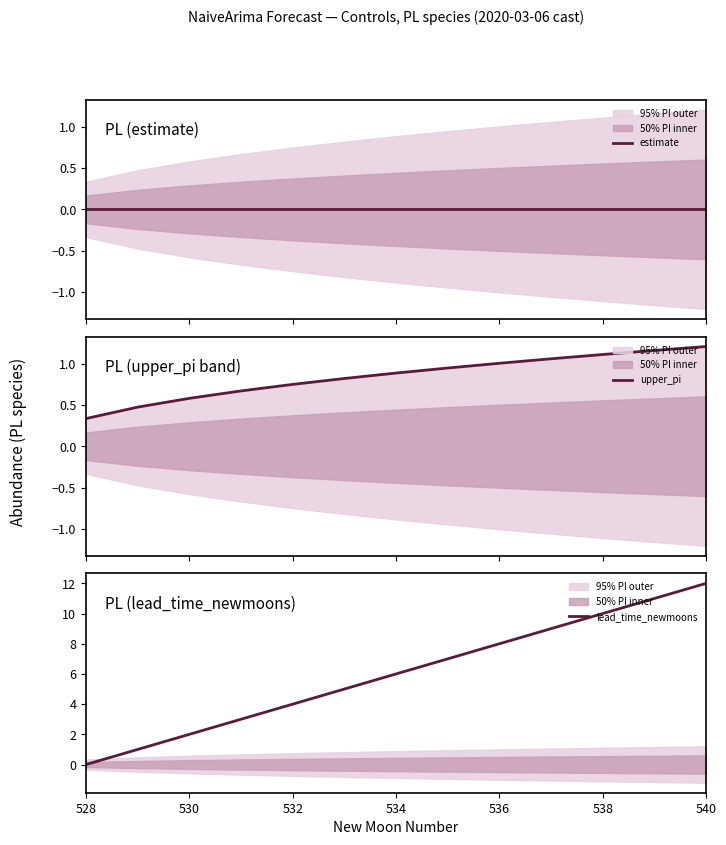

What is the maximum value for lead_time_newmoons?

12